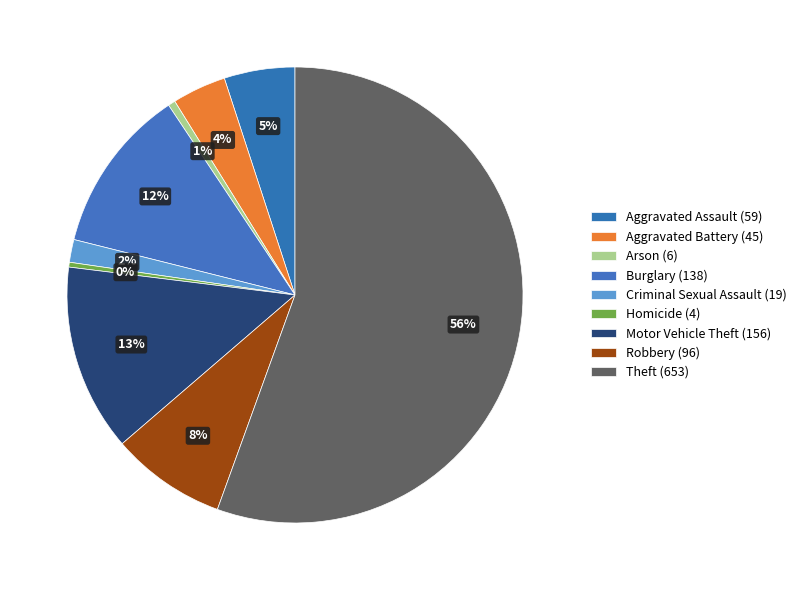

Is it true that Theft is 62% of the pie?

False